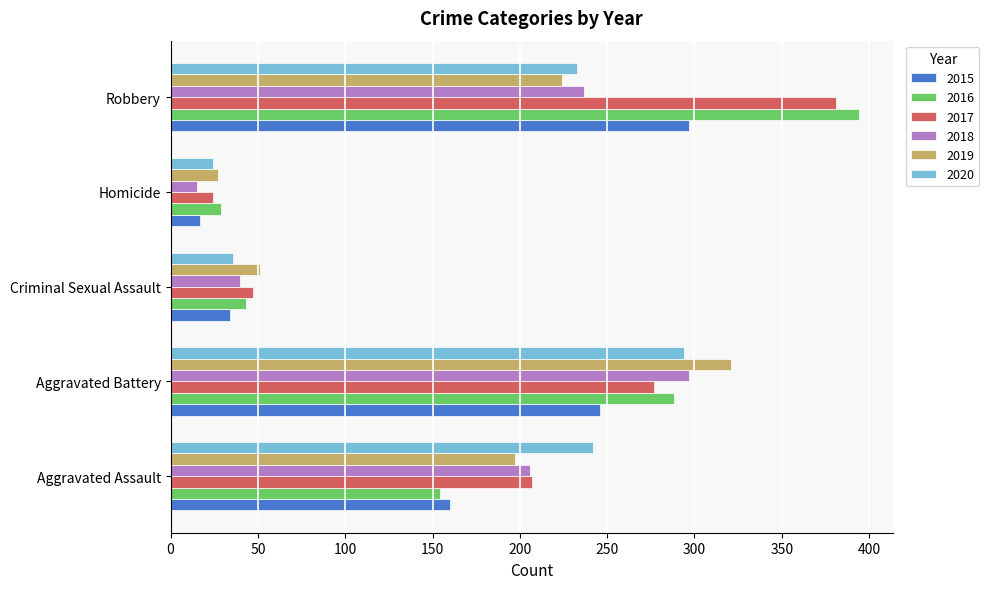

Rank the categories by 2015 value from highest to lowest.

Robbery, Aggravated Battery, Aggravated Assault, Criminal Sexual Assault, Homicide